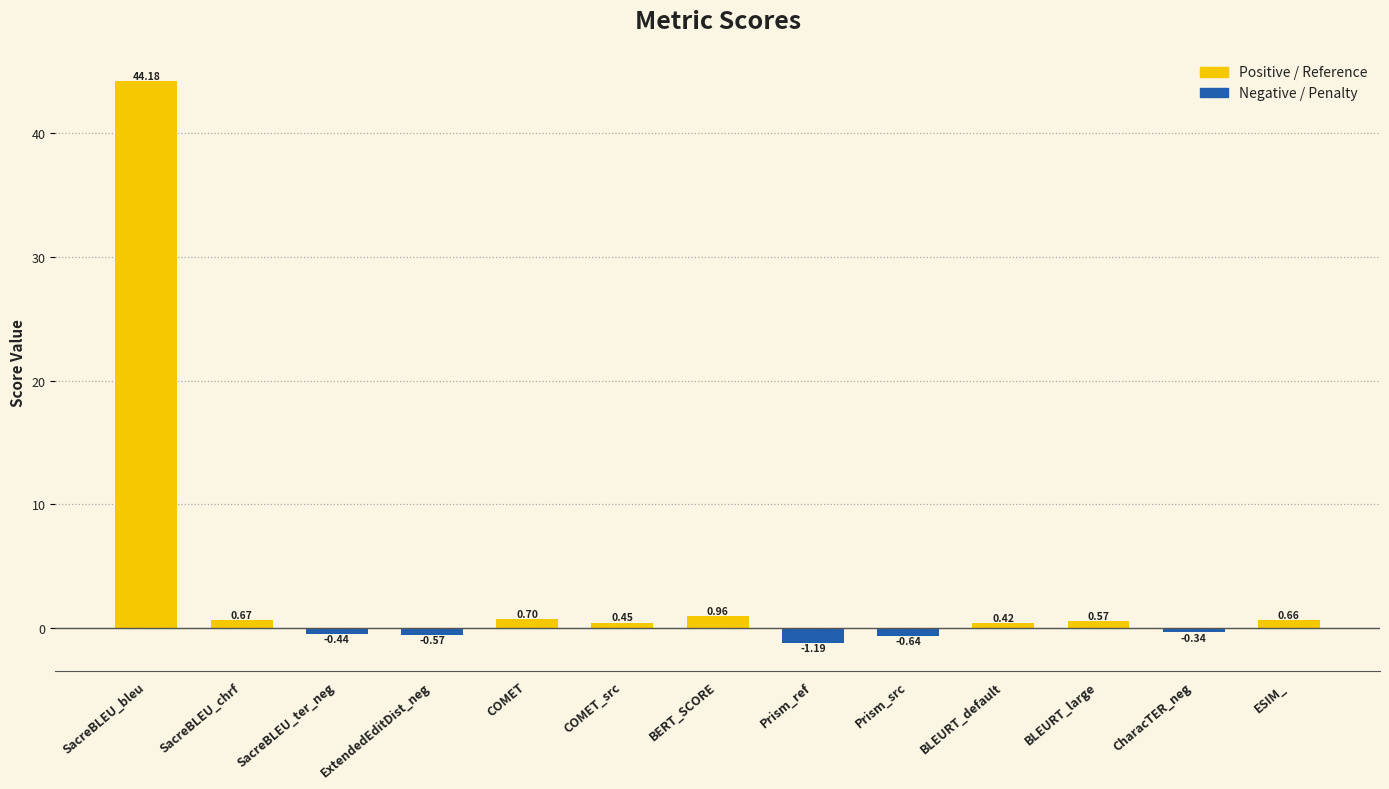

Which category has the highest value across all series?

SacreBLEU_bleu